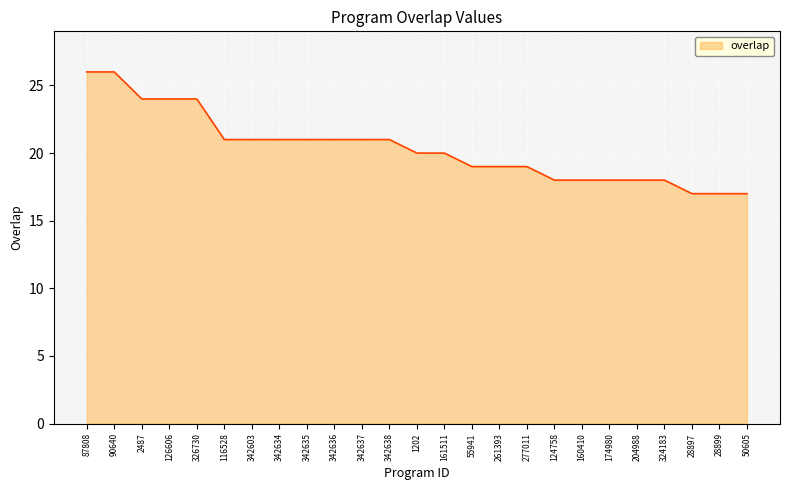

What is the sum of the values at 126606 and 124758?

42